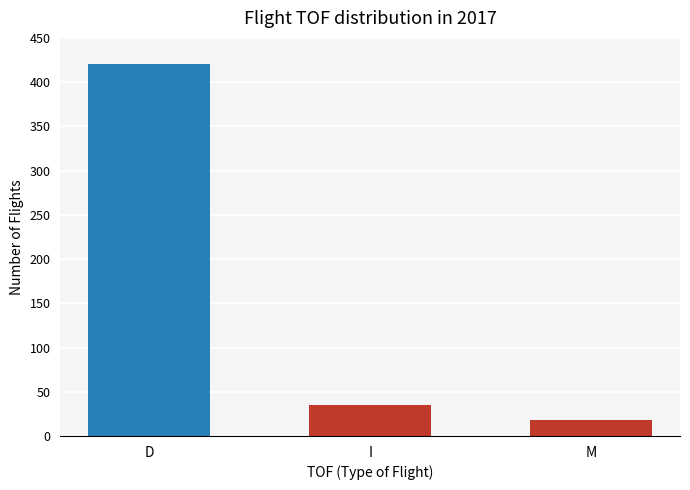

How many bars are there in total?

3